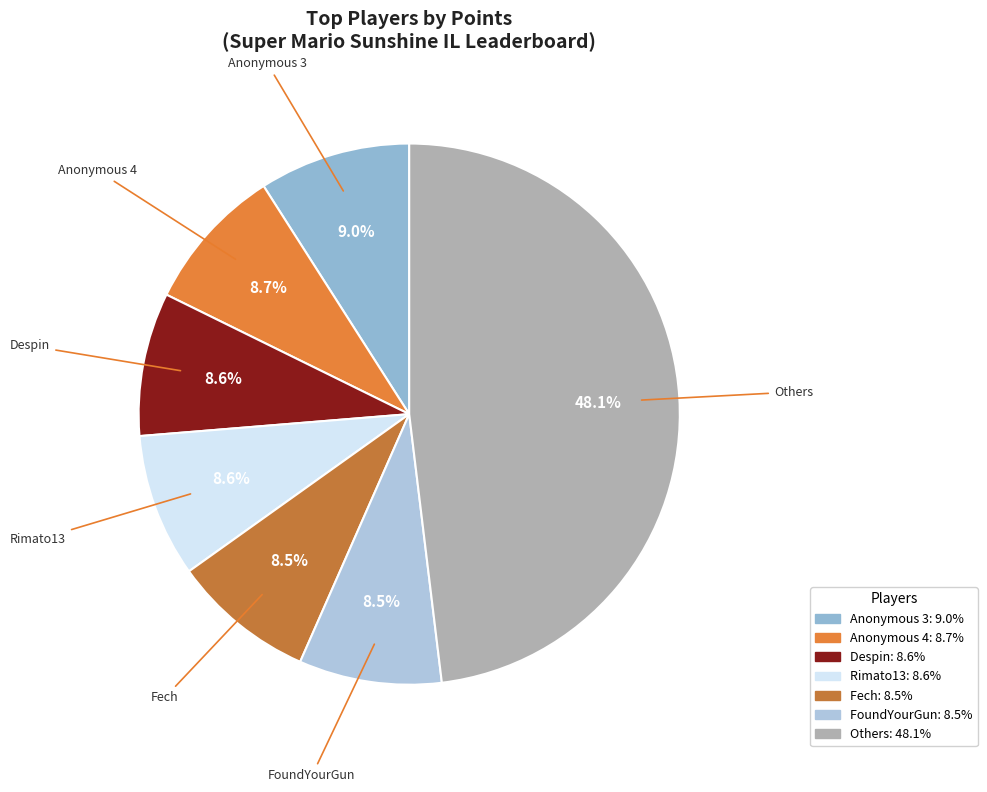

What is the ratio of the value at Fech to the value at Rimato13?

1.0